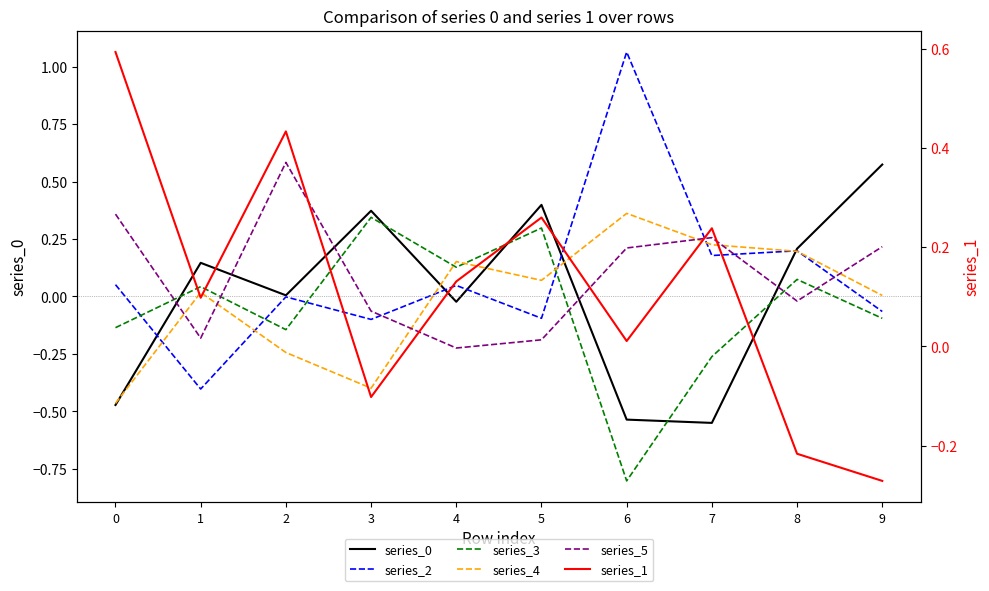

Where do series_0 and series_5 first cross each other?

0 and 1